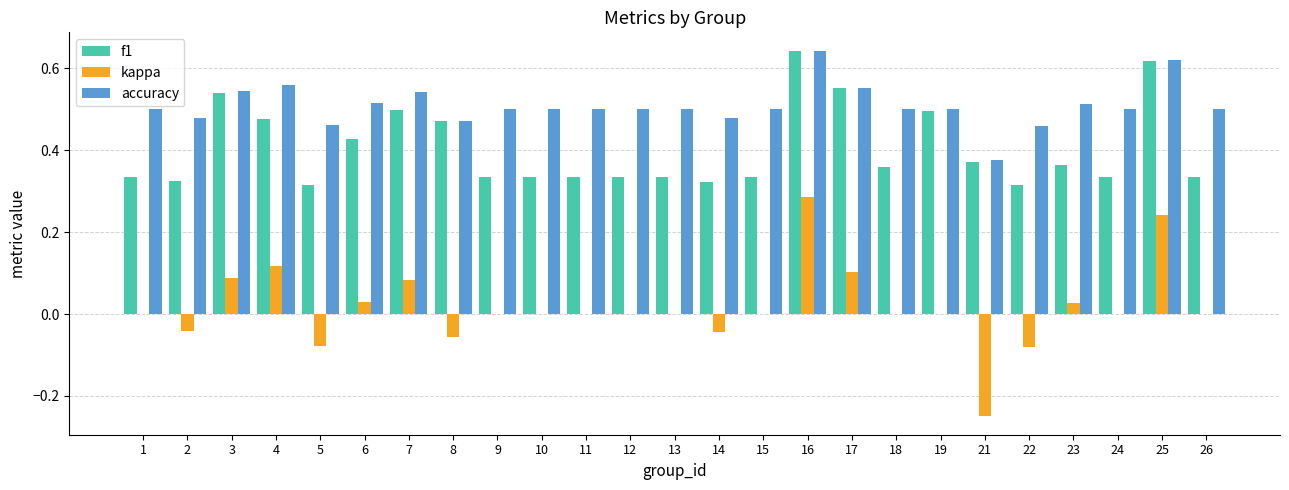

Are the bars horizontal?

No